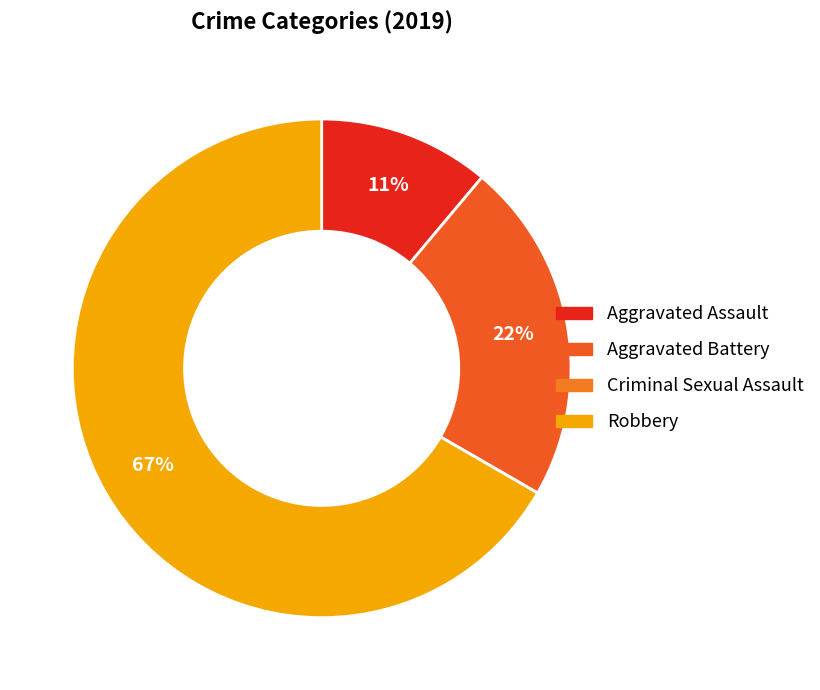

To the nearest percent, what is the average slice percentage?

25%